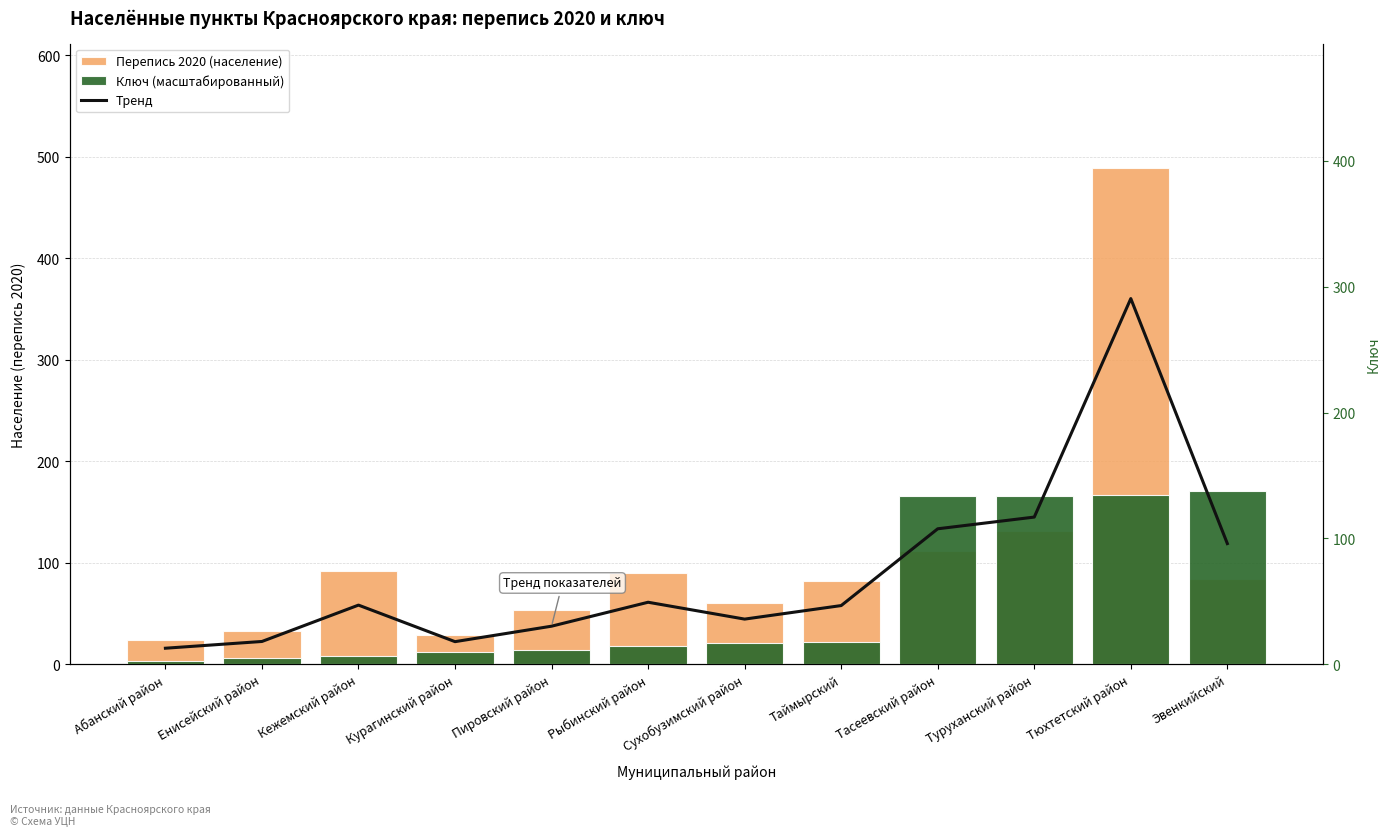

What is the maximum value for Ключ (масштабированный)?

171.1